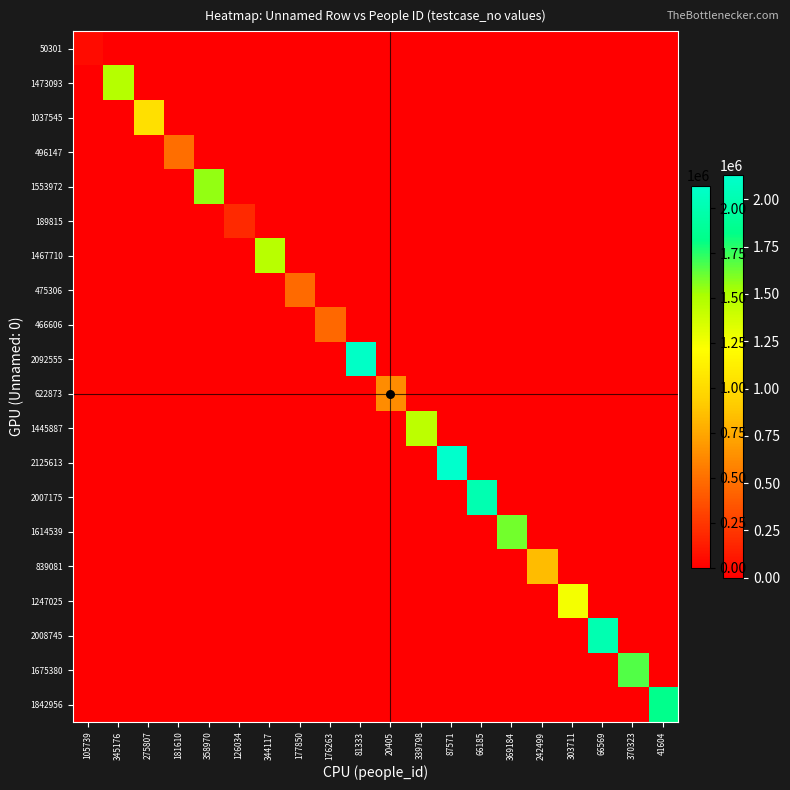

Which category has the highest value across all series?

87571